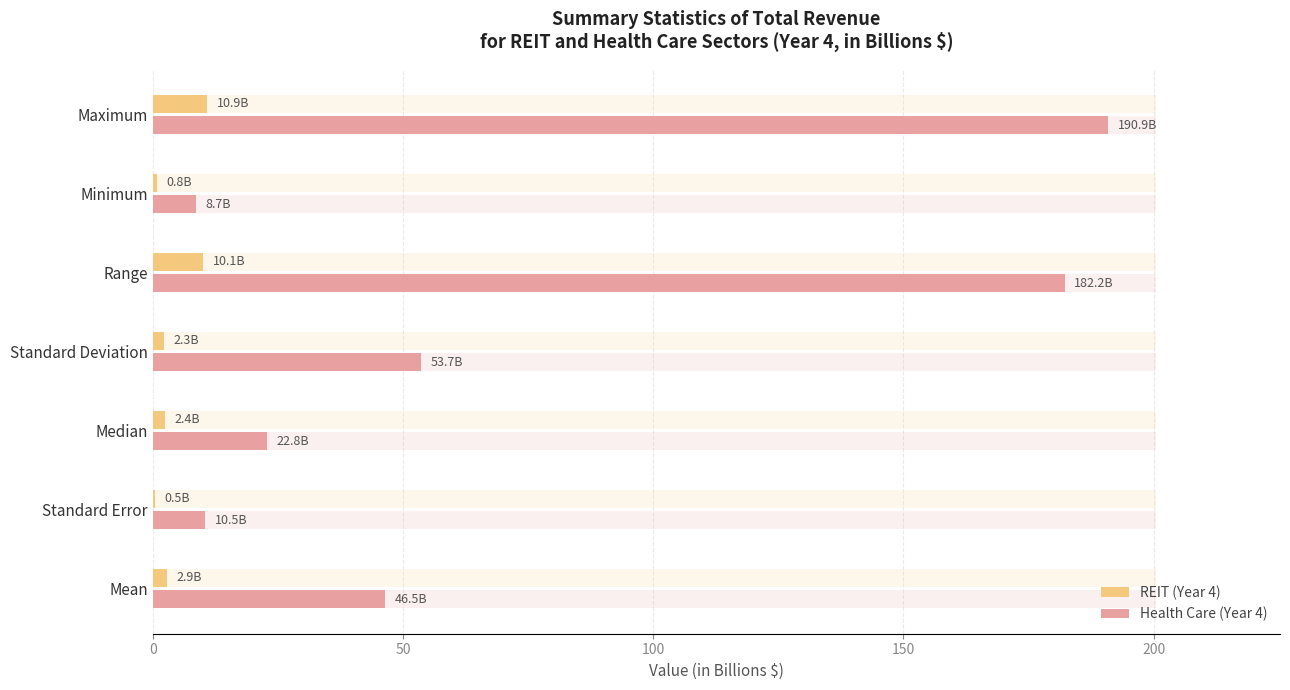

True or false: Health Care (Year 4) has a value of 2.2 at Minimum.

False